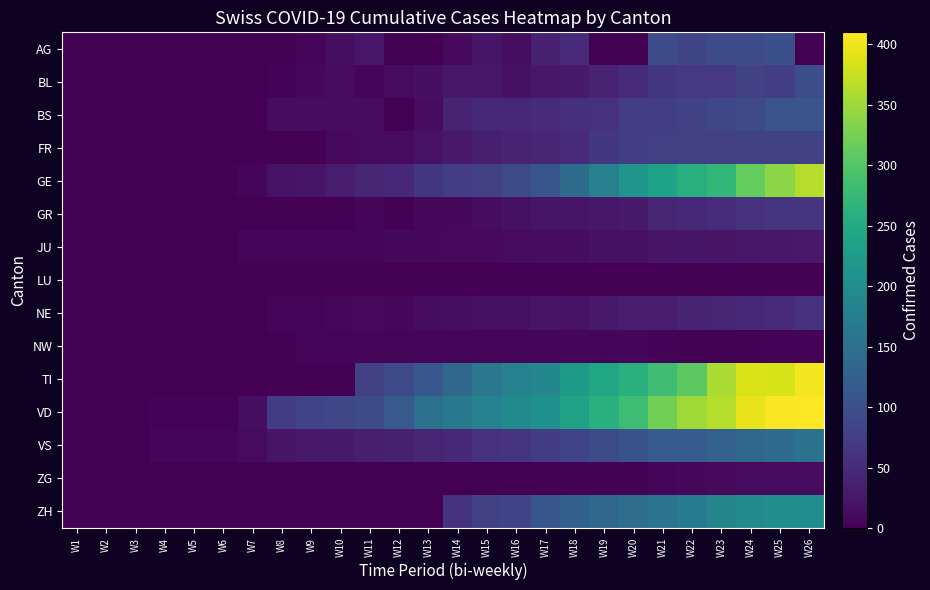

What is the maximum value shown in the chart?

410